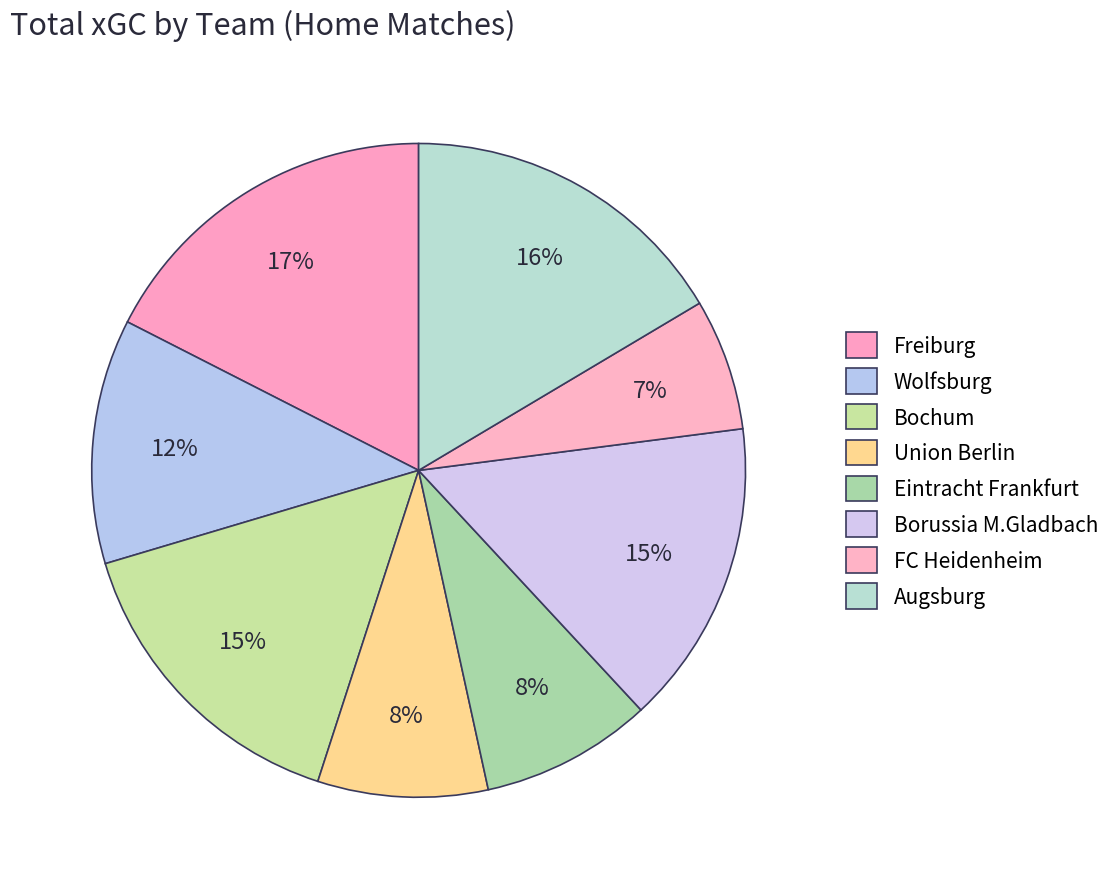

How many segments does this pie chart have?

8